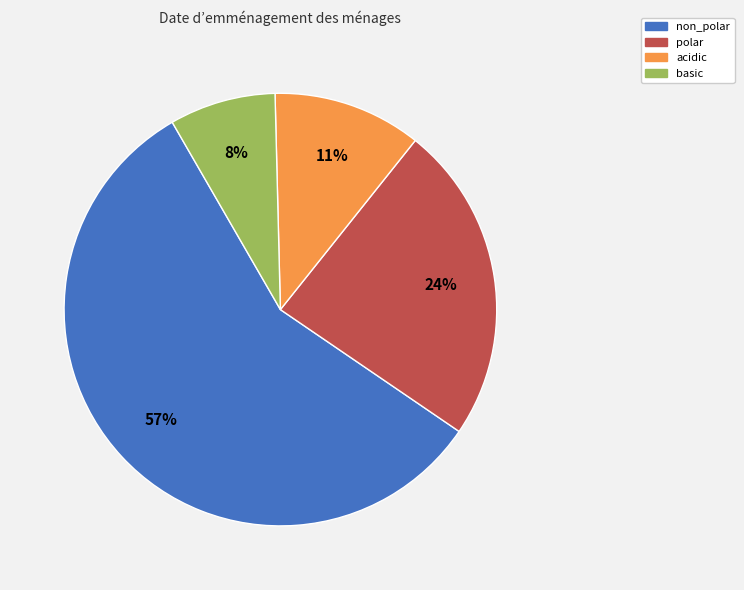

To the nearest percent, what percentage of the pie is polar?

24%